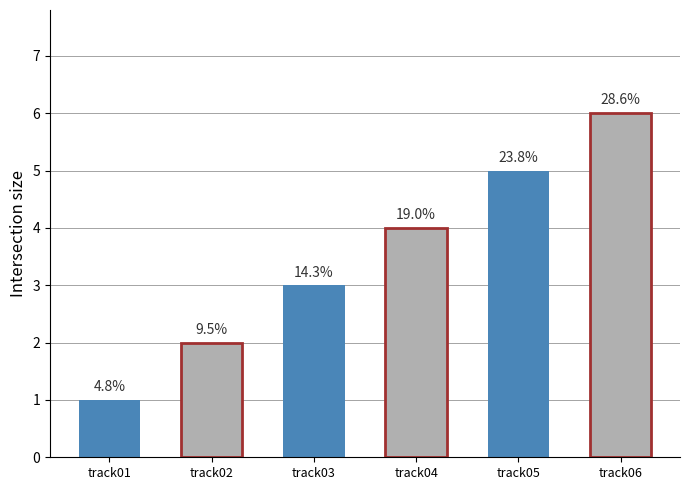

What is the value of the 5th bar from the left?

5